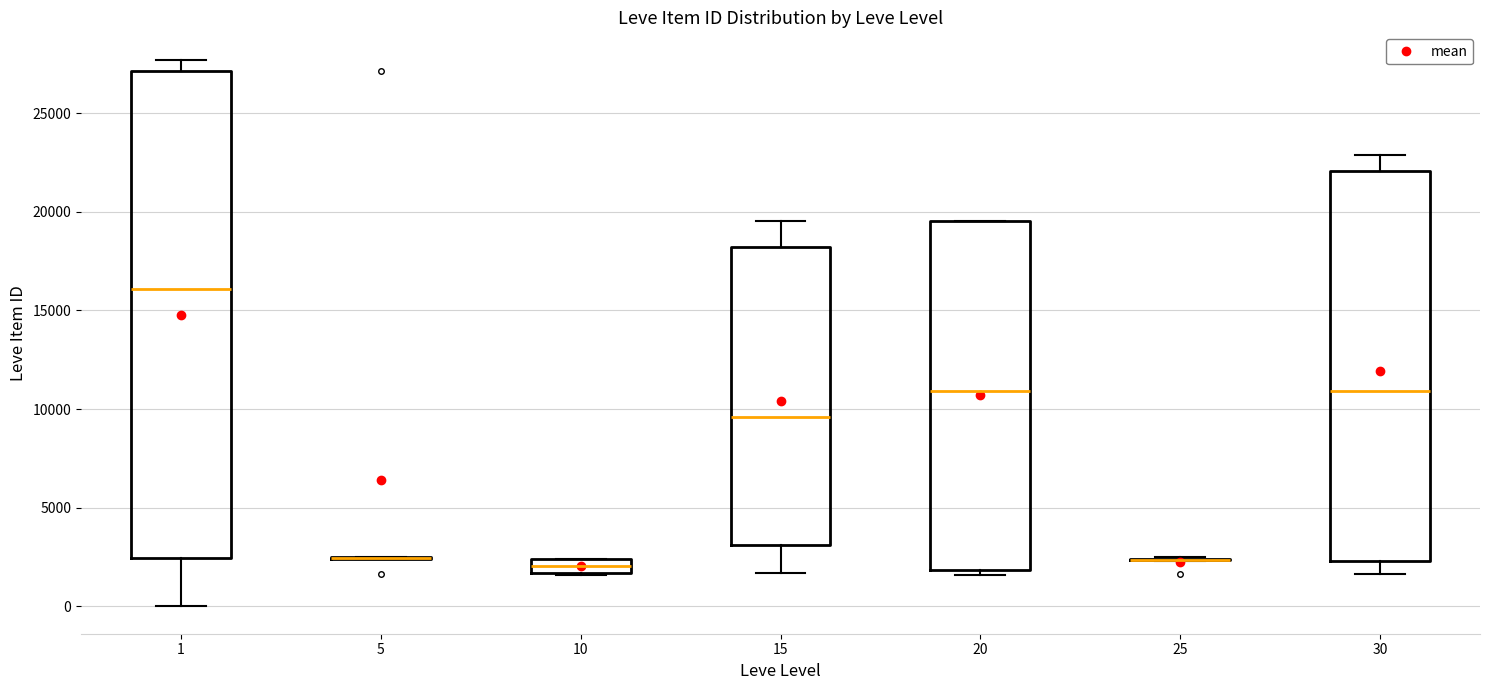

Comparing the boxes themselves (not the whiskers), which one is the tallest?

1